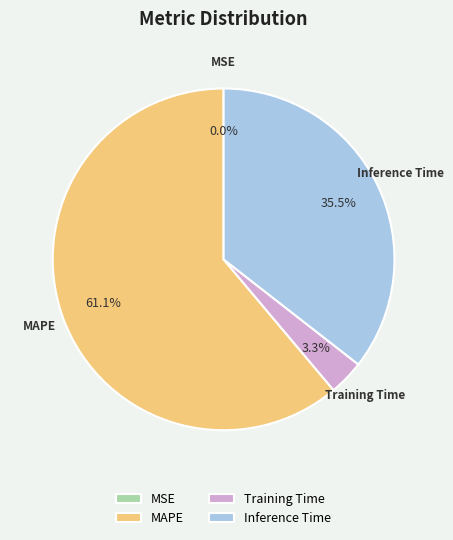

What is the largest slice in the pie chart?

MAPE